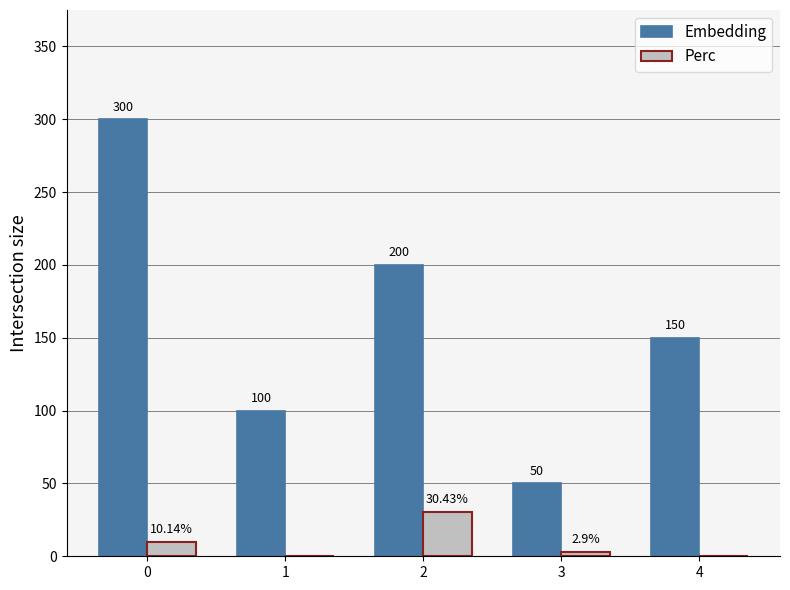

Is the value of Perc at 3 greater than the value of Embedding at 3?

No